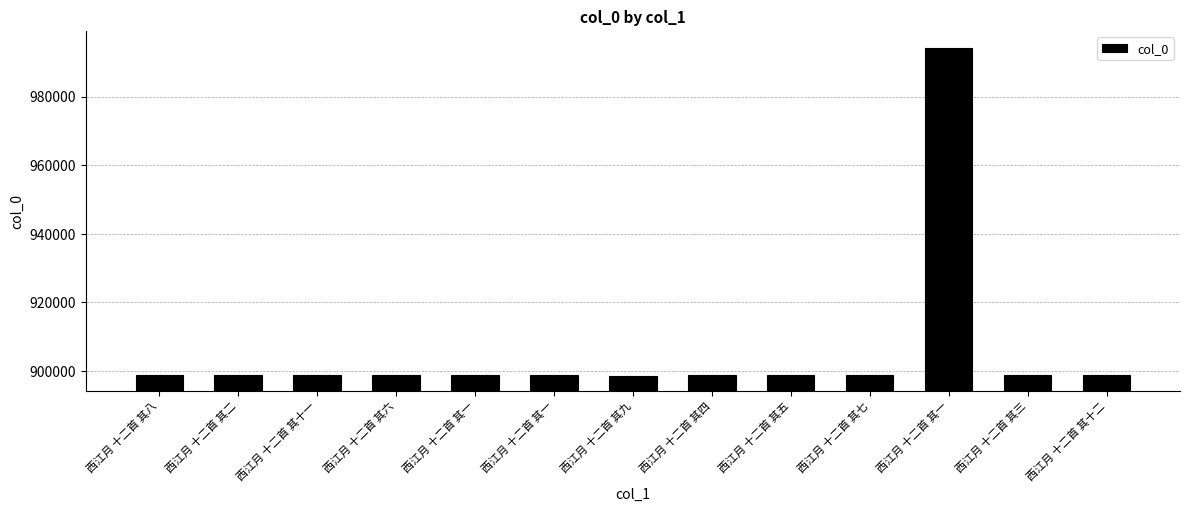

The value at 西江月 十二首 其七 is 1591342. True or false?

False